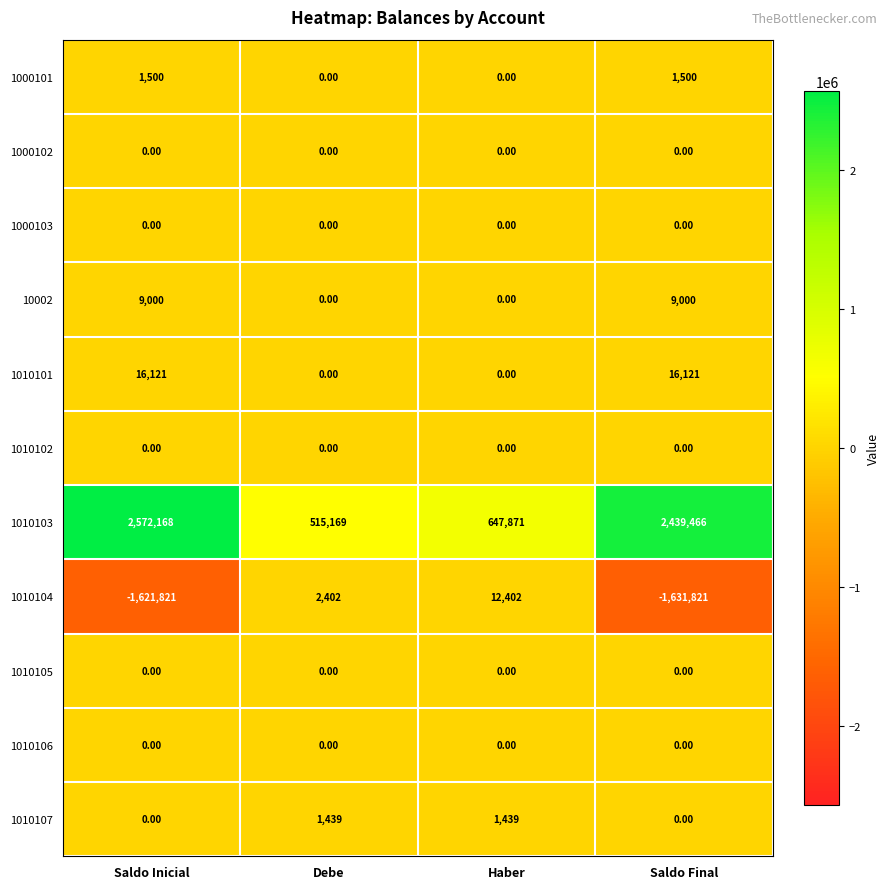

Which series has the largest range (max minus min)?

1010103